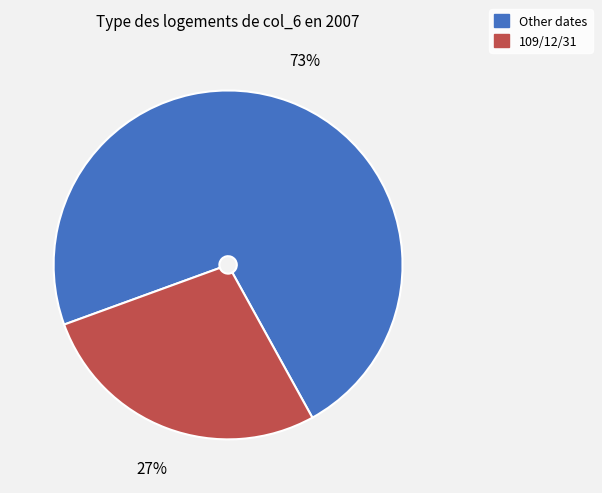

Is there a majority slice in this chart?

Yes